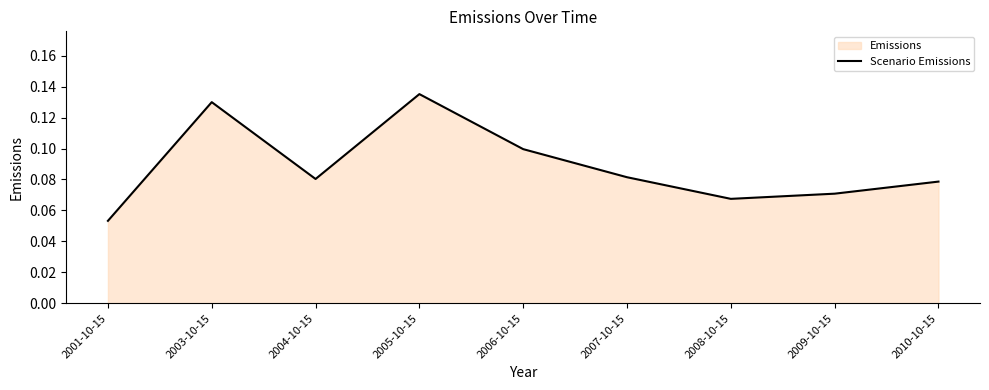

What is the value of the 5th point from the left?

0.1